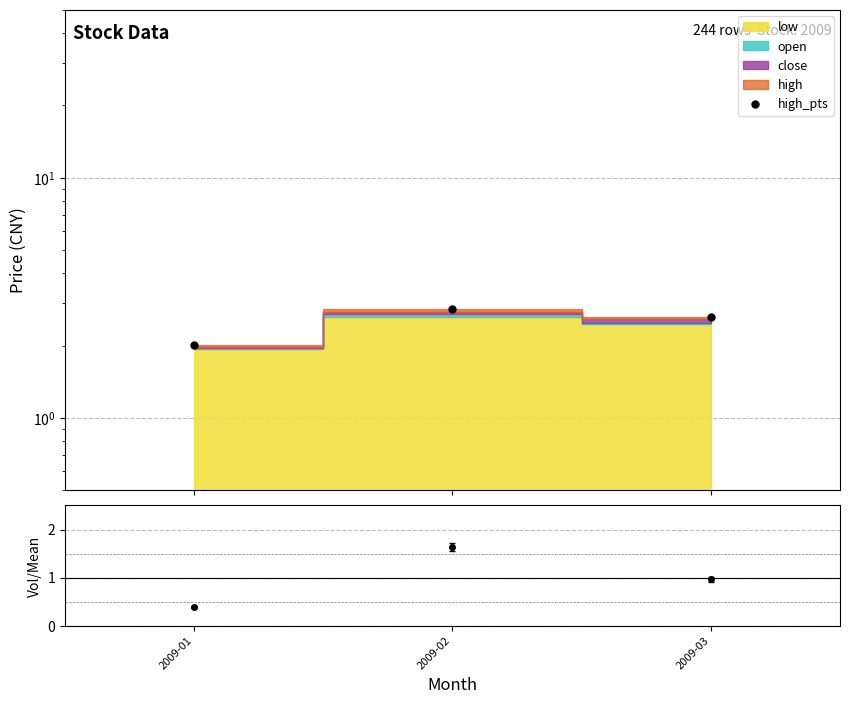

Reading left to right, list all the values displayed in this chart.

2.0	2.9	2.6